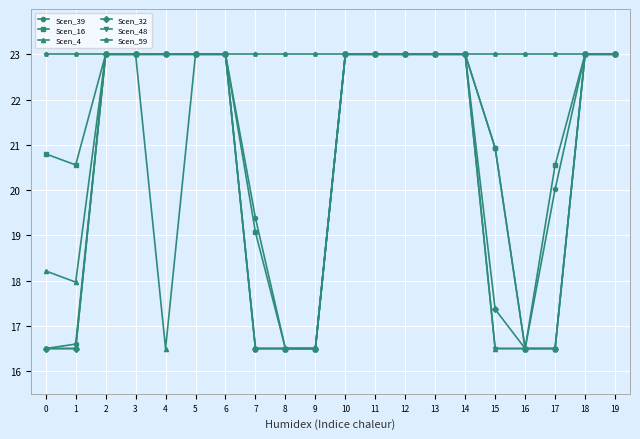

Read the Scen_16 value at 10.

23.0